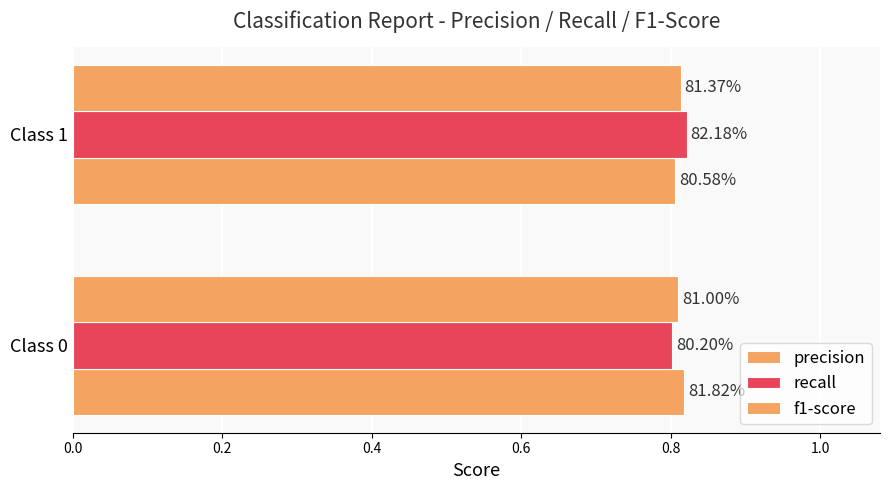

What are all the series names shown in the legend?

precision, recall, f1-score